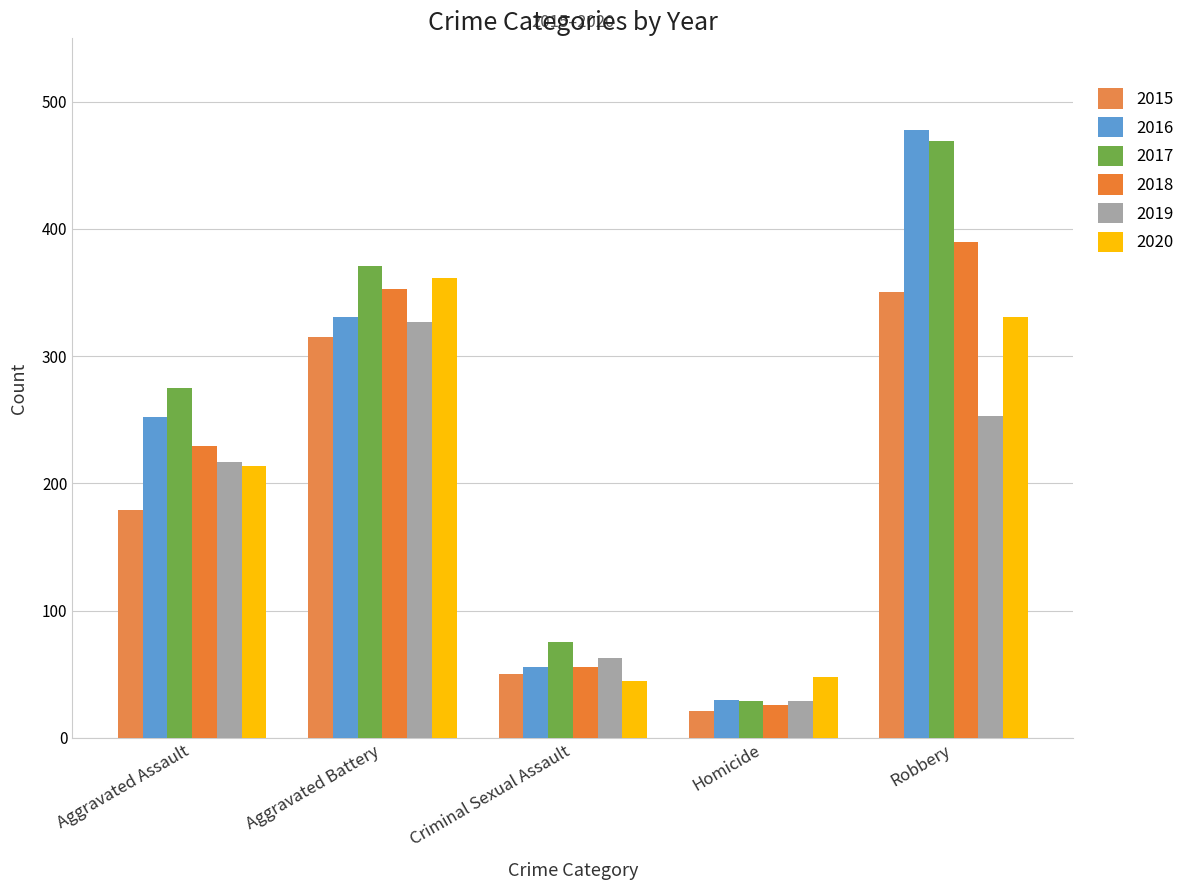

Count the number of categories in the chart.

5